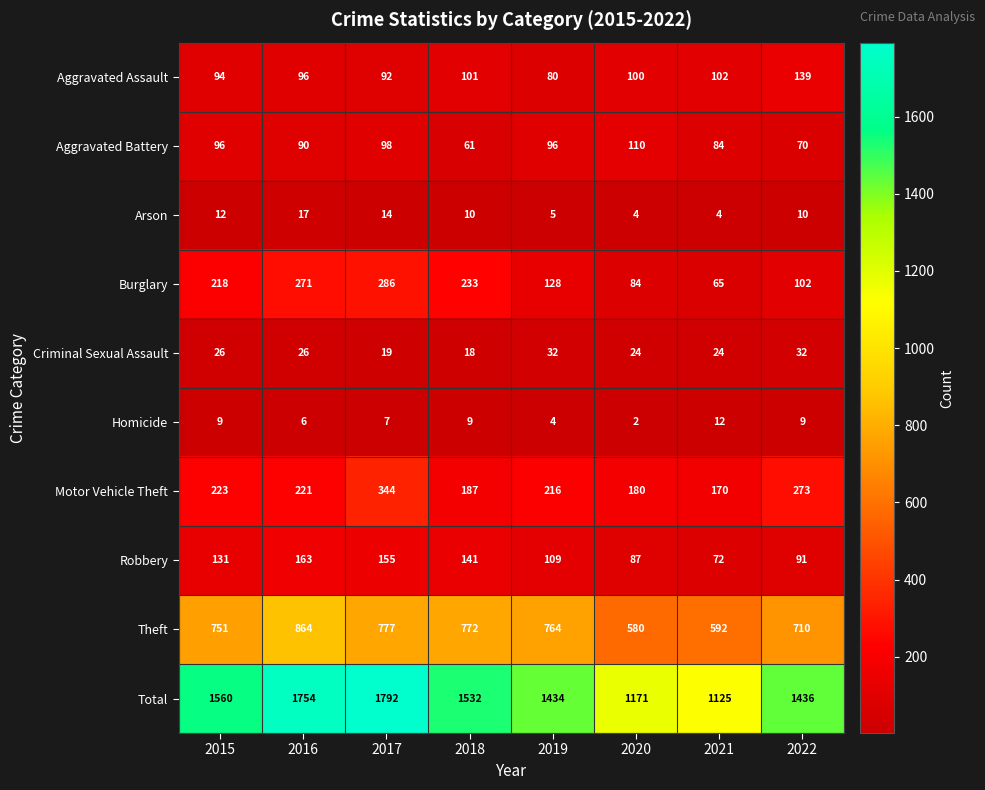

At how many categories does at least one series exceed 284?

8